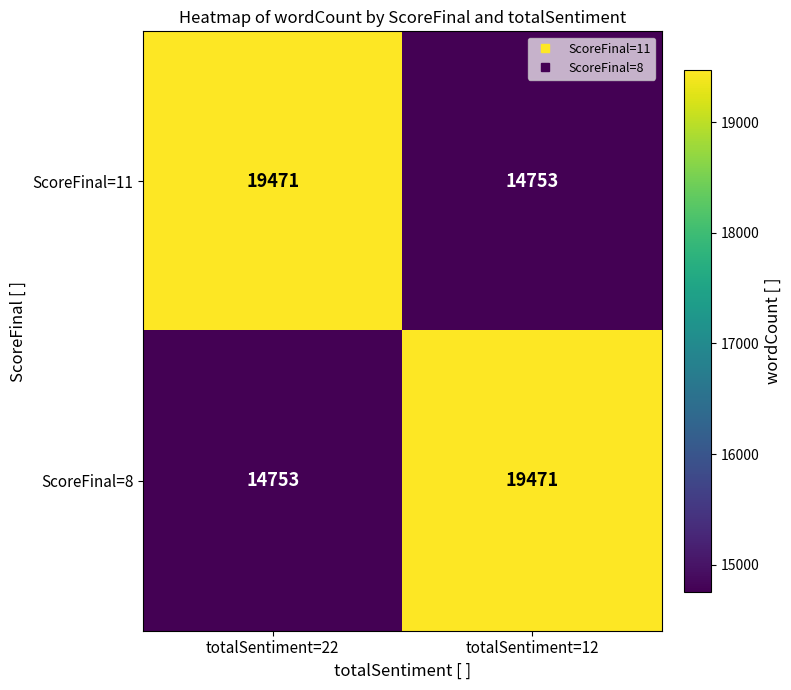

True or false: ScoreFinal=8 has a value of 20996 at totalSentiment=22.

False